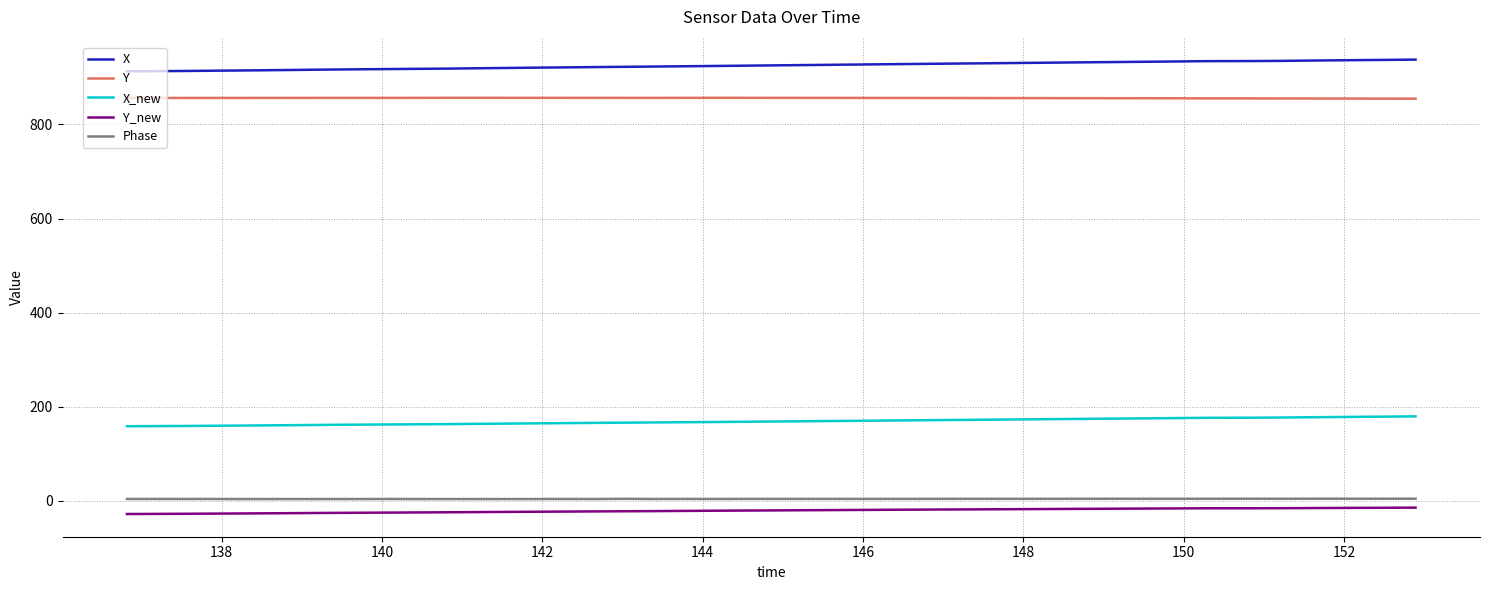

What is the greatest value displayed?

937.8